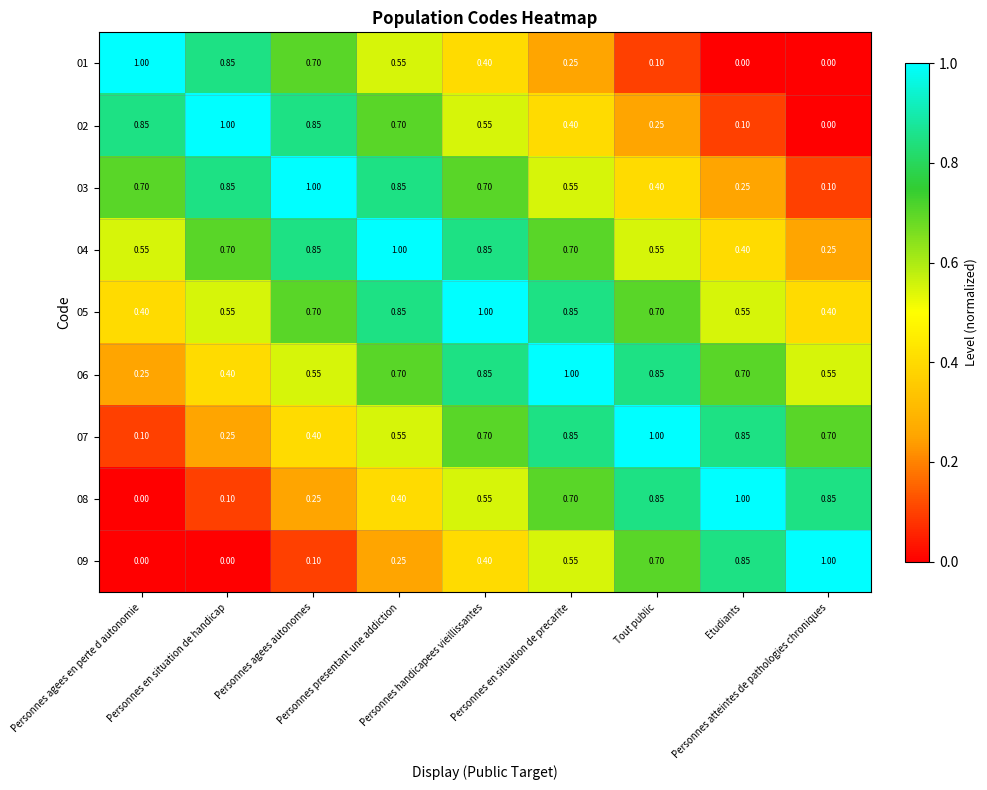

At which category is the sum across all series the highest?

Personnes handicapees vieillissantes